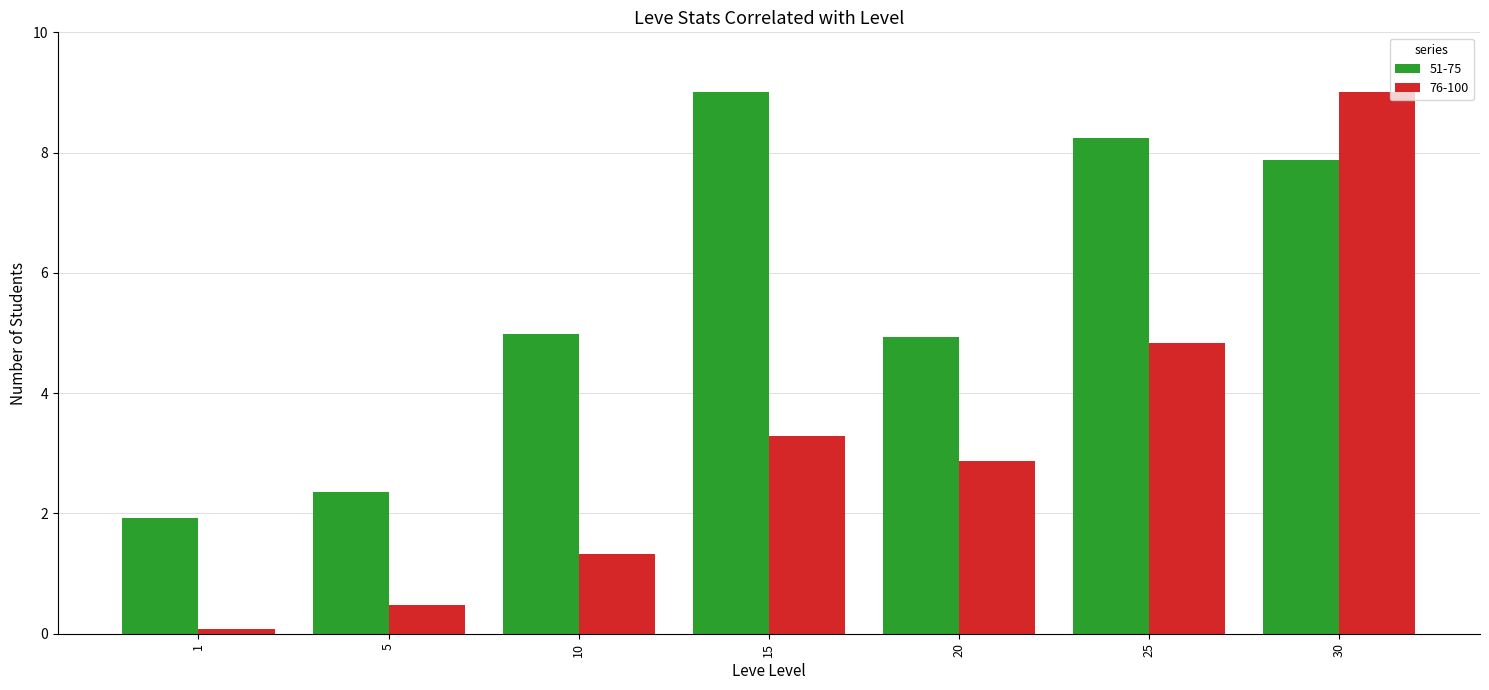

What is the greatest value displayed?

9.0